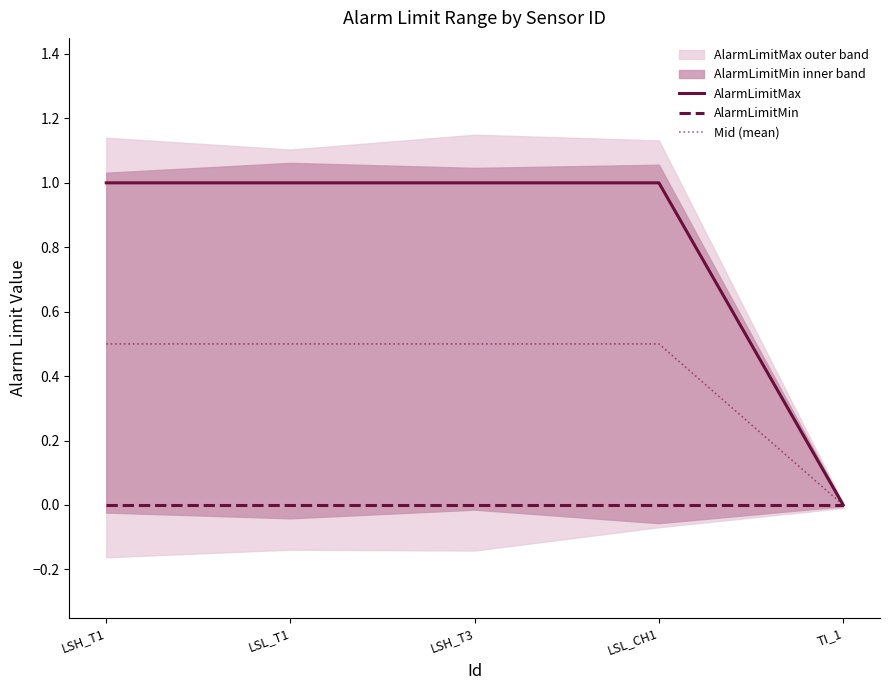

How many AlarmLimitMax values are between 1 and 2?

4